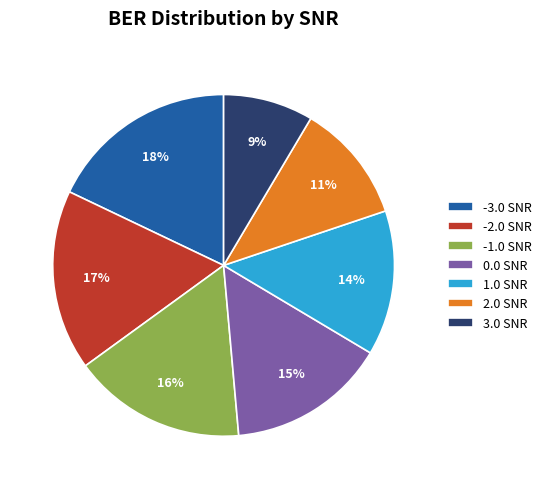

Rank the categories by value from highest to lowest.

-3.0 SNR, -2.0 SNR, -1.0 SNR, 0.0 SNR, 1.0 SNR, 2.0 SNR, 3.0 SNR